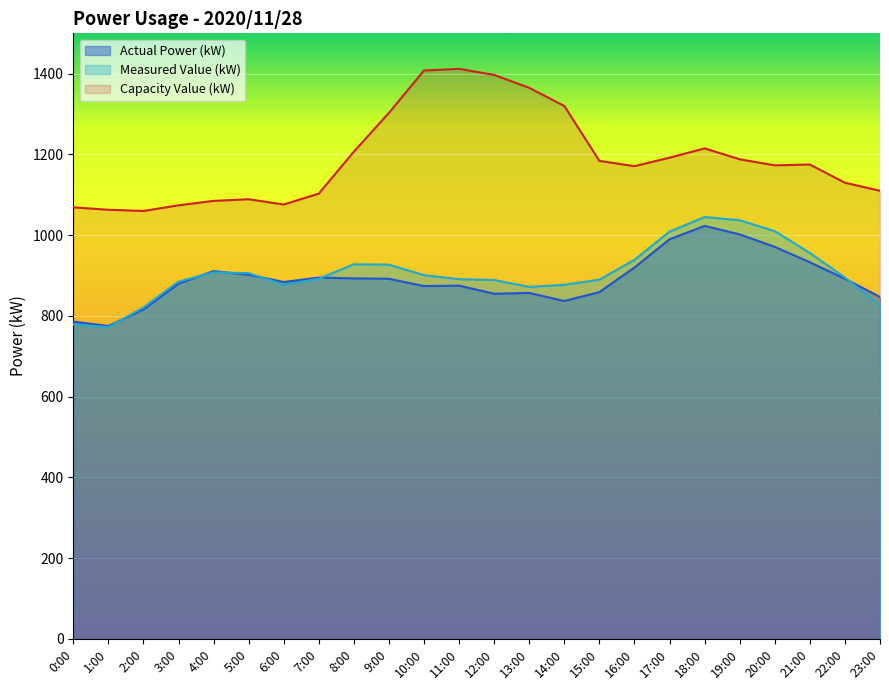

Which series has the largest total across all categories?

Capacity Value (kW)